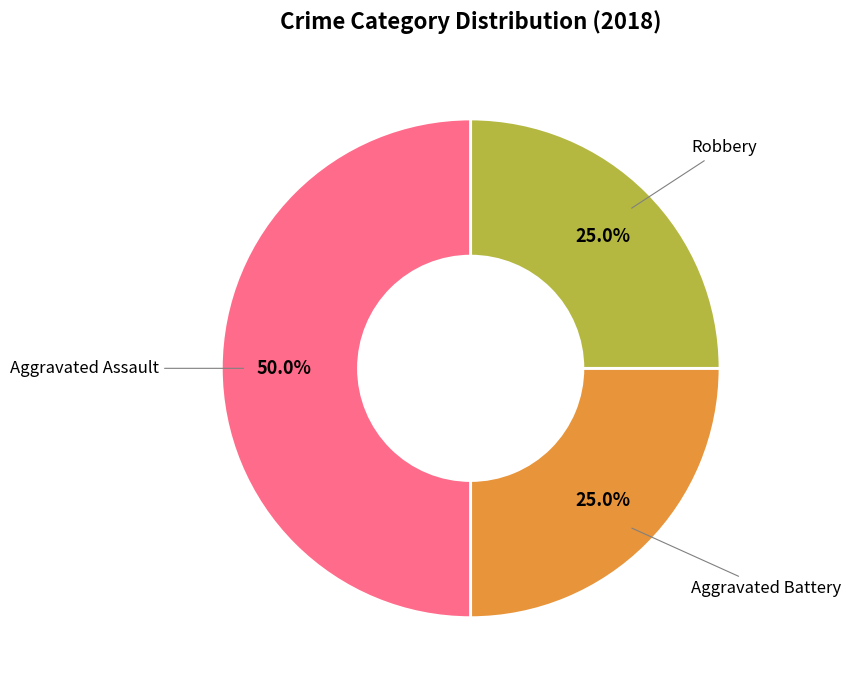

Count the number of slices in the pie.

3